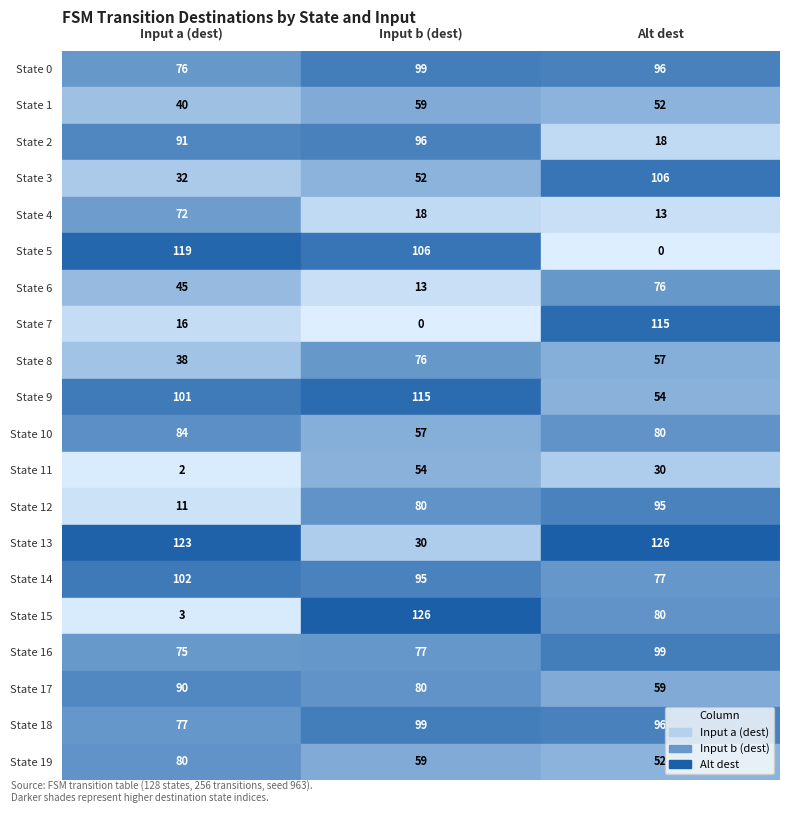

Reading right to left, list all the values displayed in this chart.

0: 80	77	90	75	3	102	123	11	2	84	101	38	16	45	119	72	32	91	40	76
1: 59	99	80	77	126	95	30	80	54	57	115	76	0	13	106	18	52	96	59	99
2: 52	96	59	99	80	77	126	95	30	80	54	57	115	76	0	13	106	18	52	96